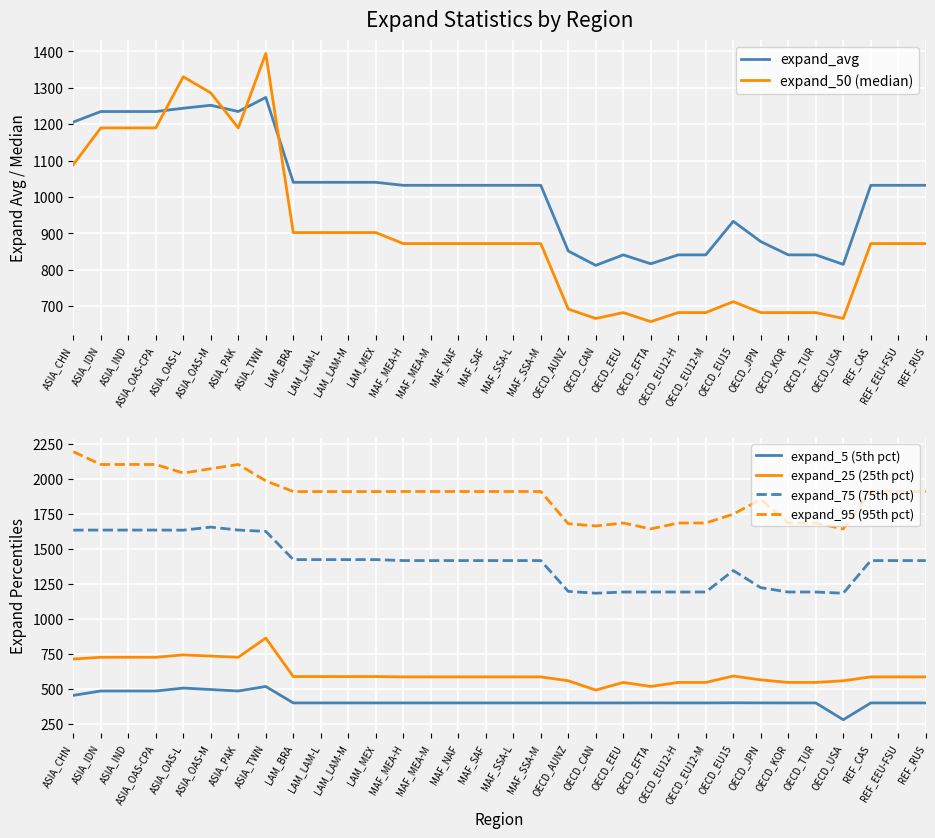

How many interior local valleys does the expand_75 (75th pct) series have?

3